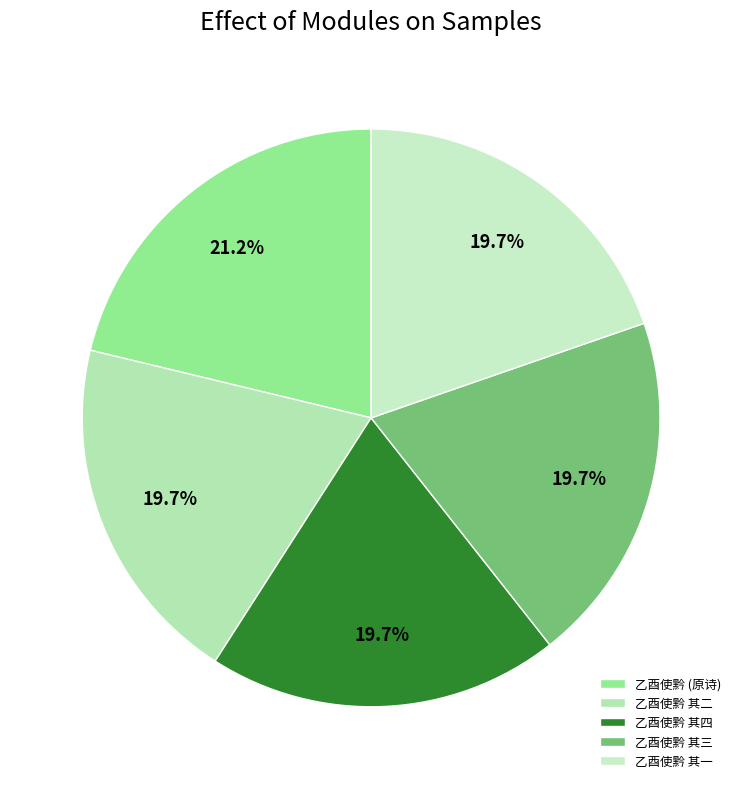

Which slice is the smallest?

乙酉使黔与杨雪渔学使同年游甲秀楼扶风寺瞻阳明先生像赋诗志别 其一